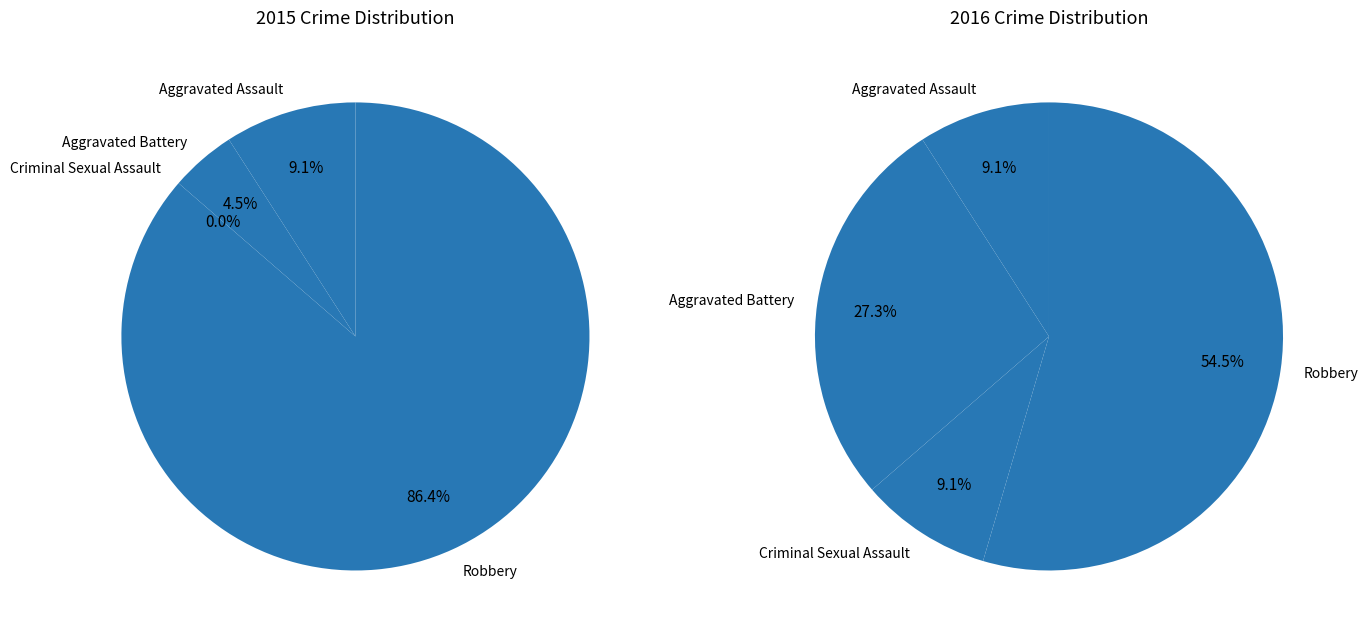

What is the smallest slice in the pie chart?

Criminal Sexual Assault